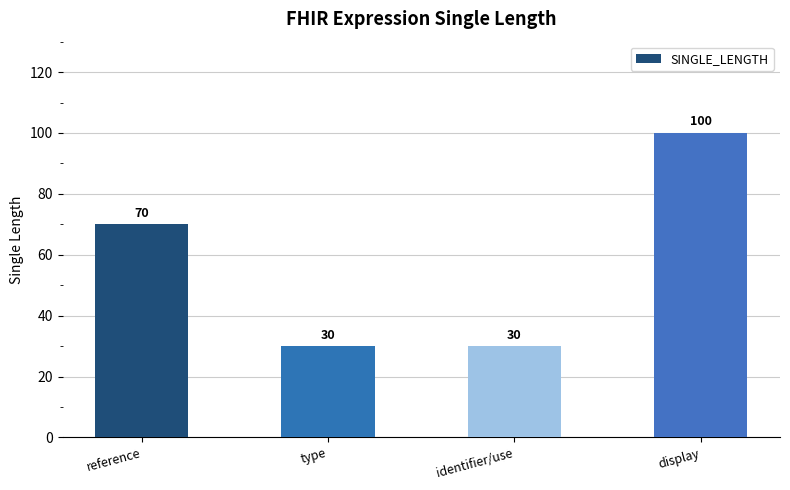

True or false: the data shows 30 at type.

True